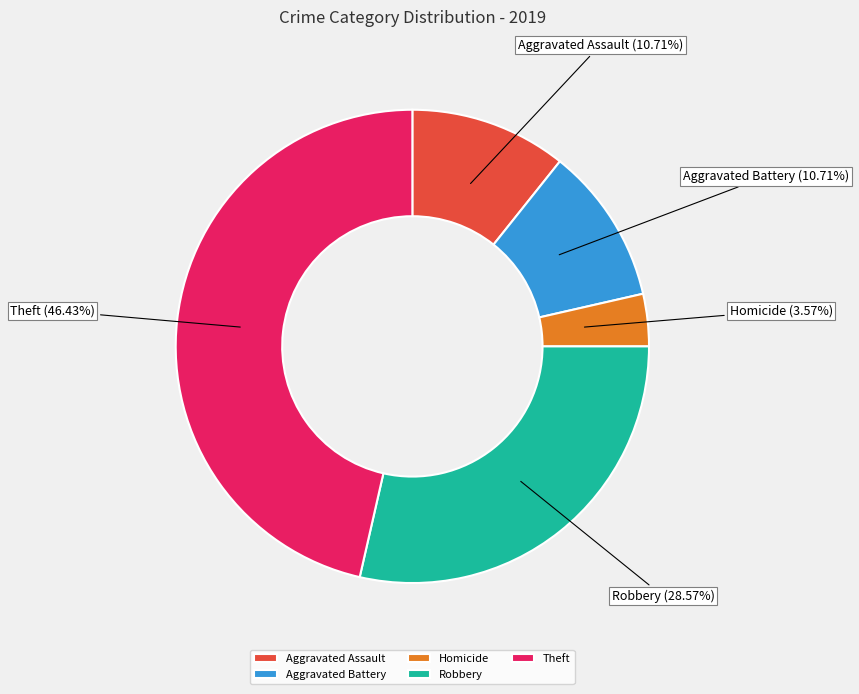

Is the sum of Aggravated Assault and Theft greater than half?

Yes